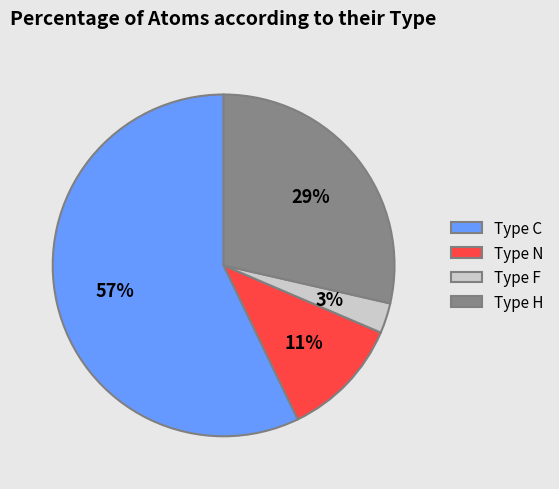

What percentage is the Type H slice, to the nearest percent?

29%